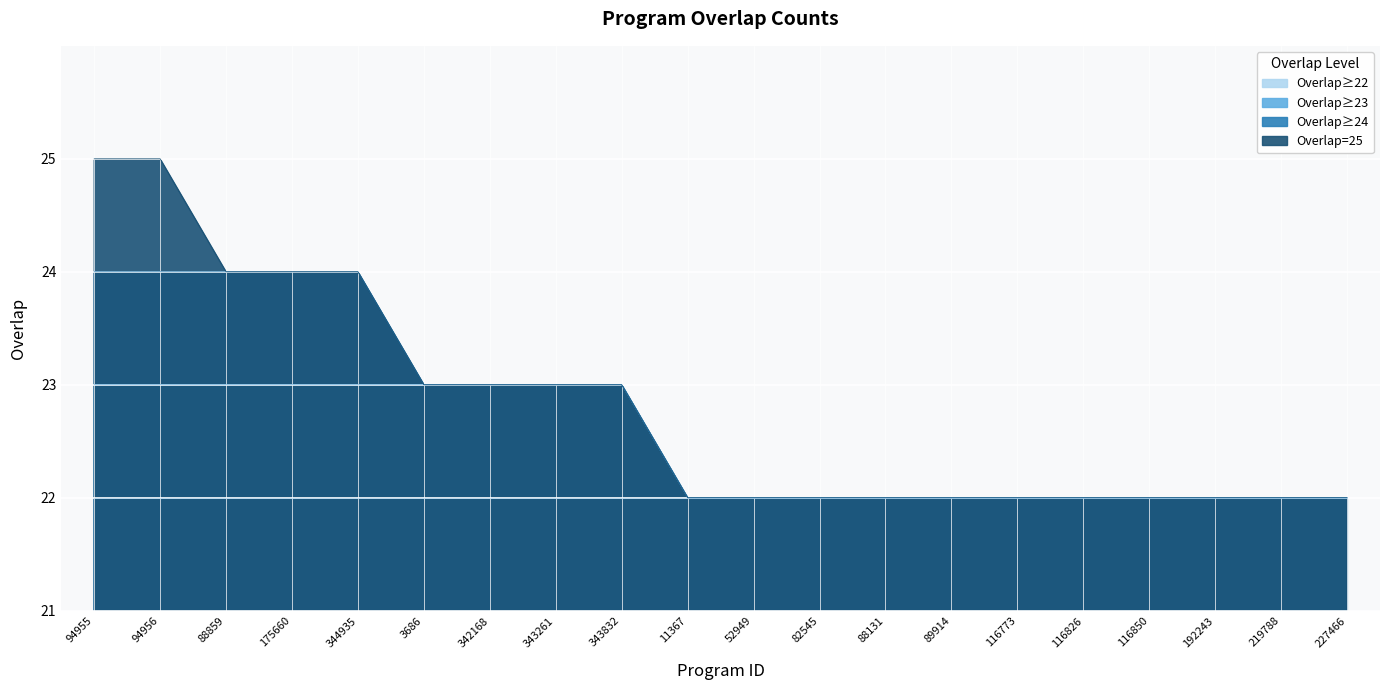

Reading left to right, extract all data points from this chart.

94955=25	94956=25	88859=24	175660=24	344935=24	3686=23	342168=23	343261=23	343832=23	11367=22	52949=22	82545=22	88131=22	89914=22	116773=22	116826=22	116850=22	192243=22	219788=22	227466=22